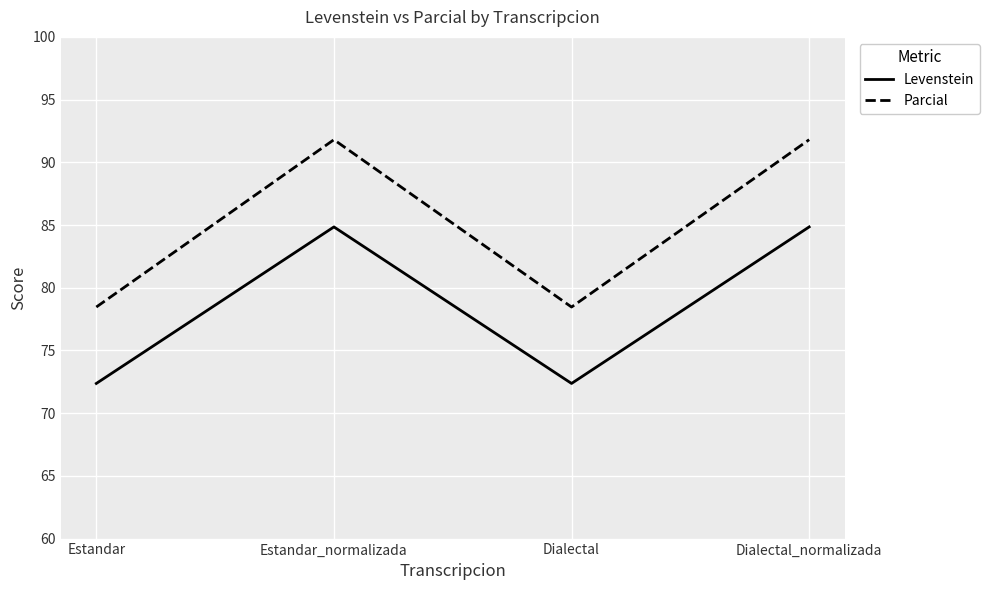

Read the Levenstein value at Dialectal_normalizada.

84.8